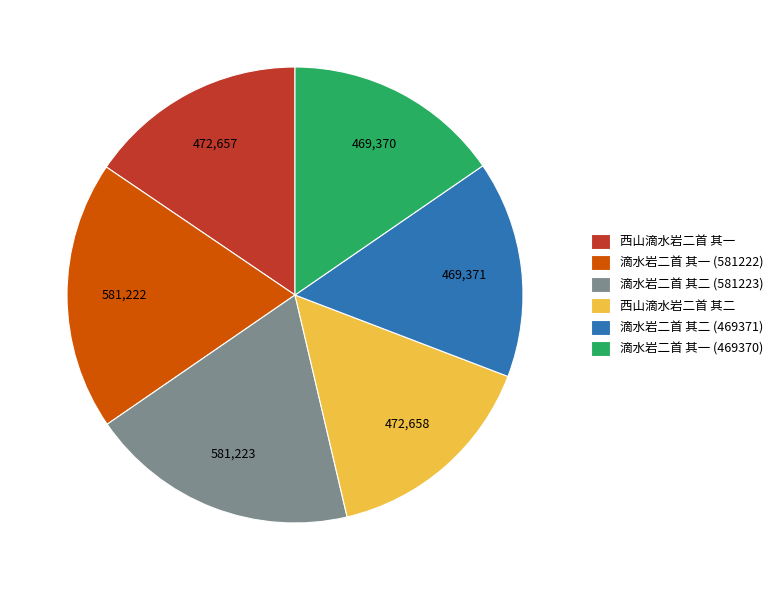

Which has a higher value, 滴水岩二首 其一 (469370) or 滴水岩二首 其一 (581222)?

滴水岩二首 其一 (581222)